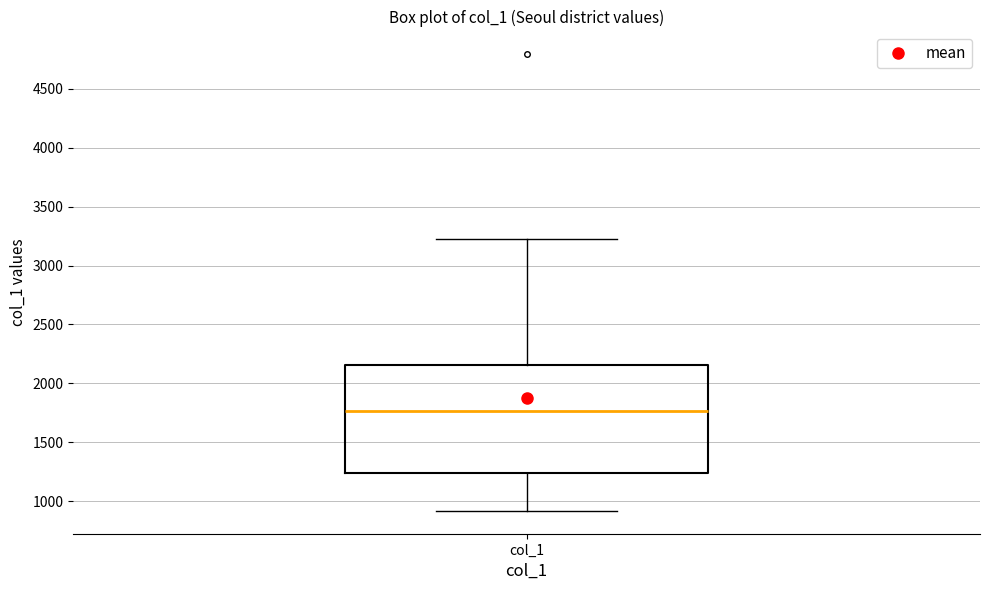

Transcribe this box plot: give where the median line is, the range the box spans, and where the two whiskers end, as read against the y-axis. The values are not printed on the chart, so give them approximately, as read against the axis.

median 1750, box 1250 to 2150, whiskers 900 to 3200